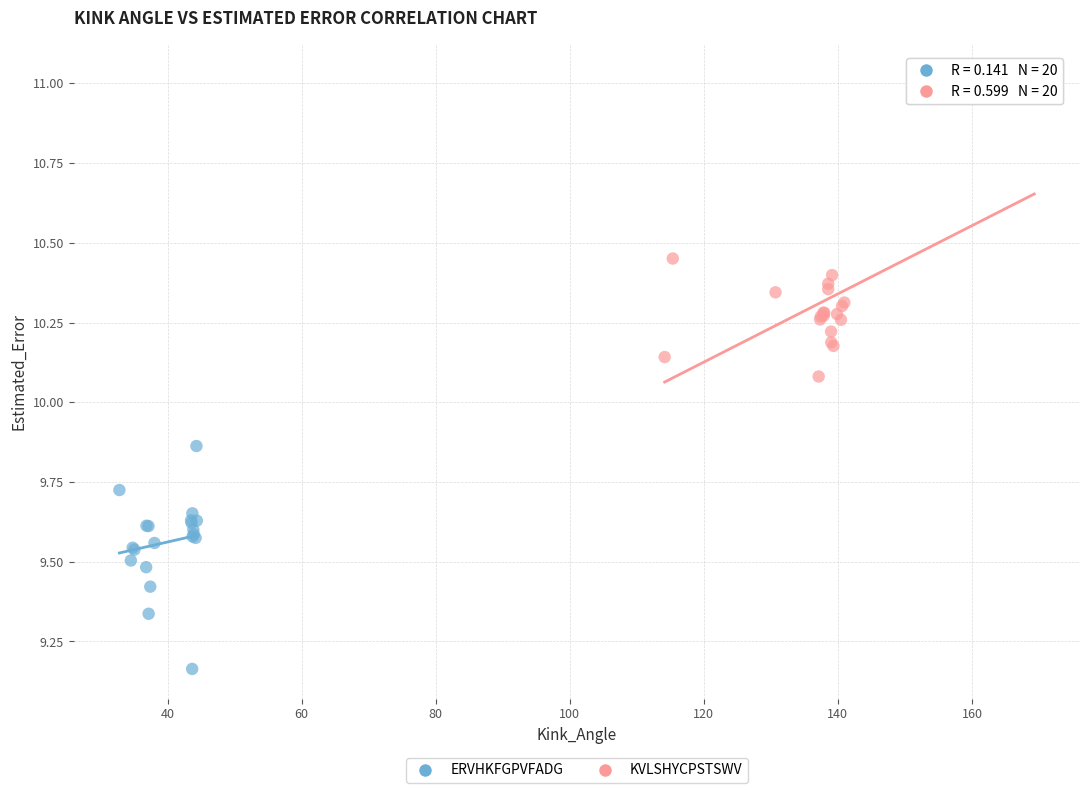

Which series contains the lowest Y value?

ERVHKFGPVFADG